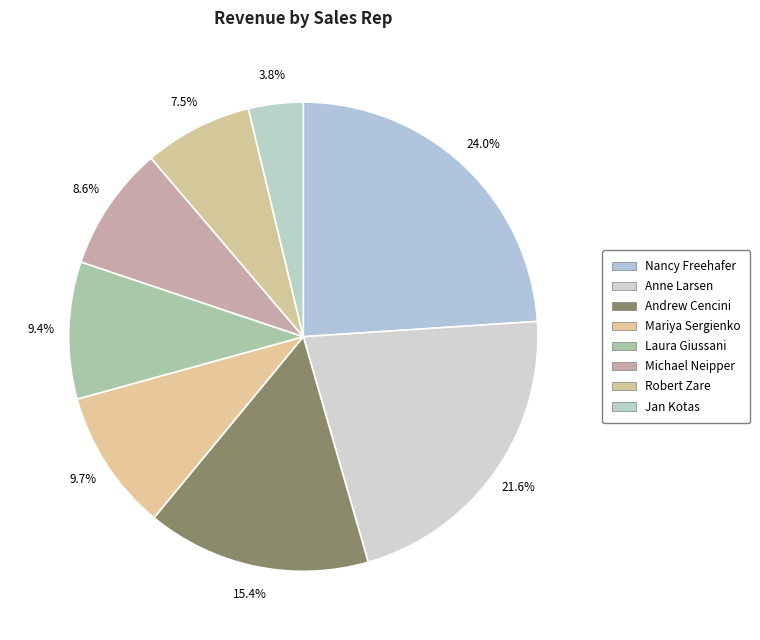

What percentage do Michael Neipper and Jan Kotas together represent?

12.4%